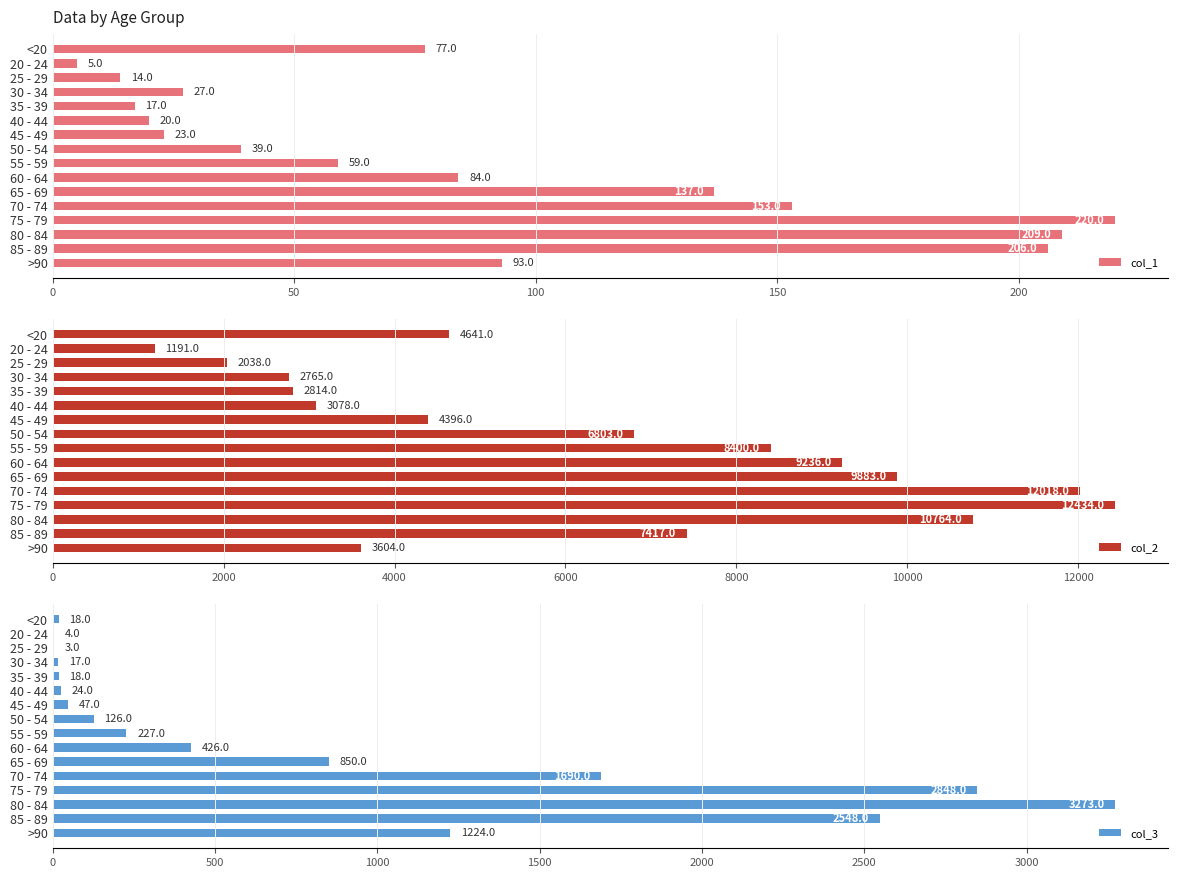

The col_1 series shows 137 at 65 - 69. True or false?

True